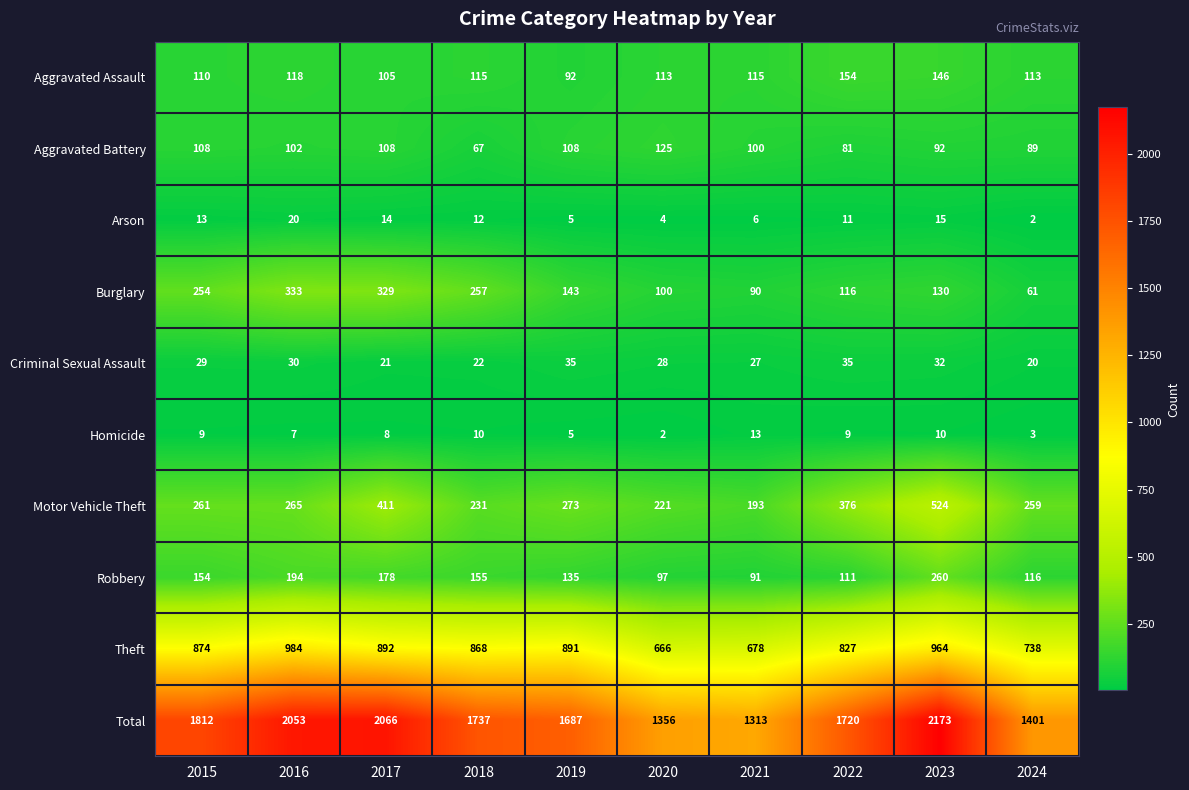

The Motor Vehicle Theft series shows 524 at 2023. True or false?

True